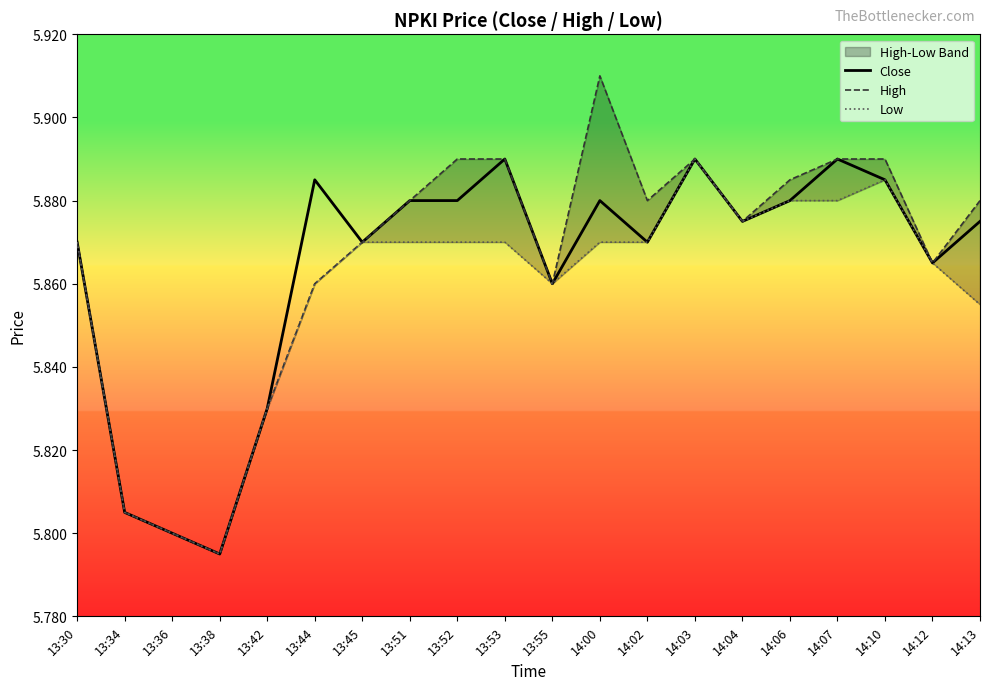

At which category is the sum across all series the highest?

14:03